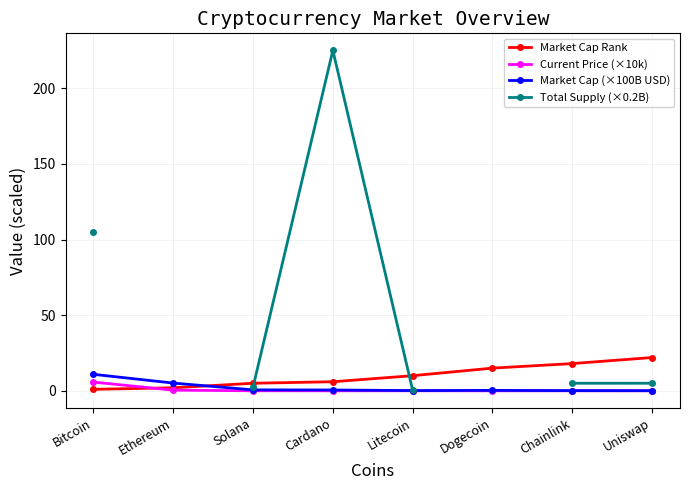

Which series has the largest total across all categories?

Market Cap Rank